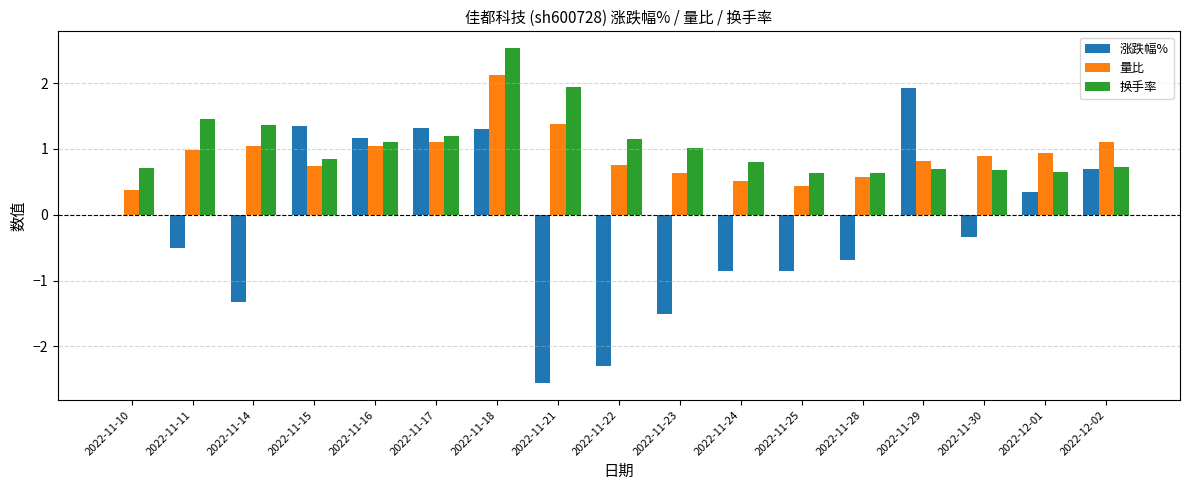

The 换手率 series shows 1.2 at 2022-11-30. True or false?

False